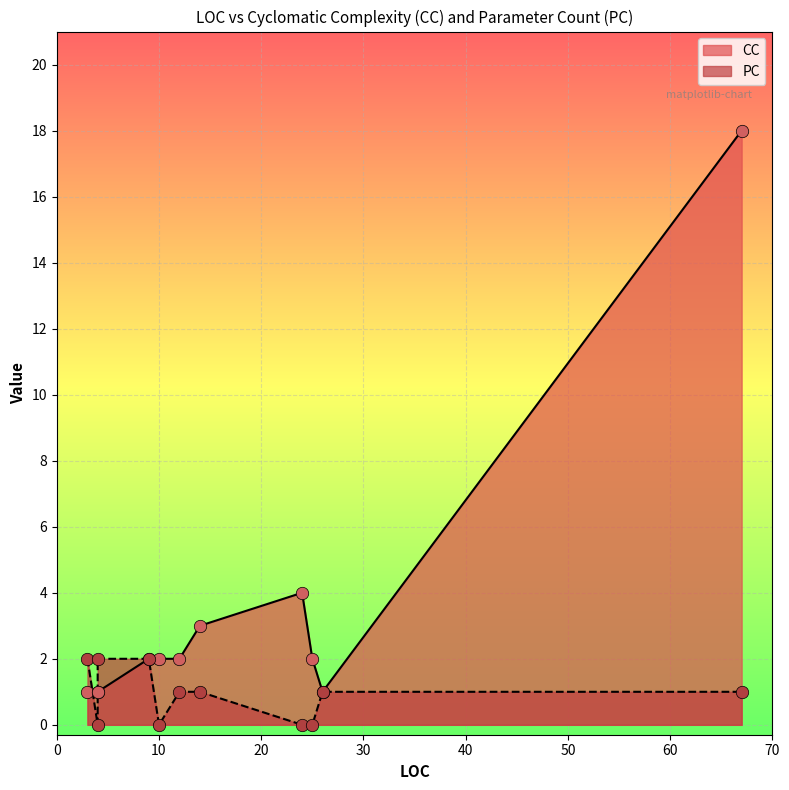

At how many categories does at least one series exceed 7?

1